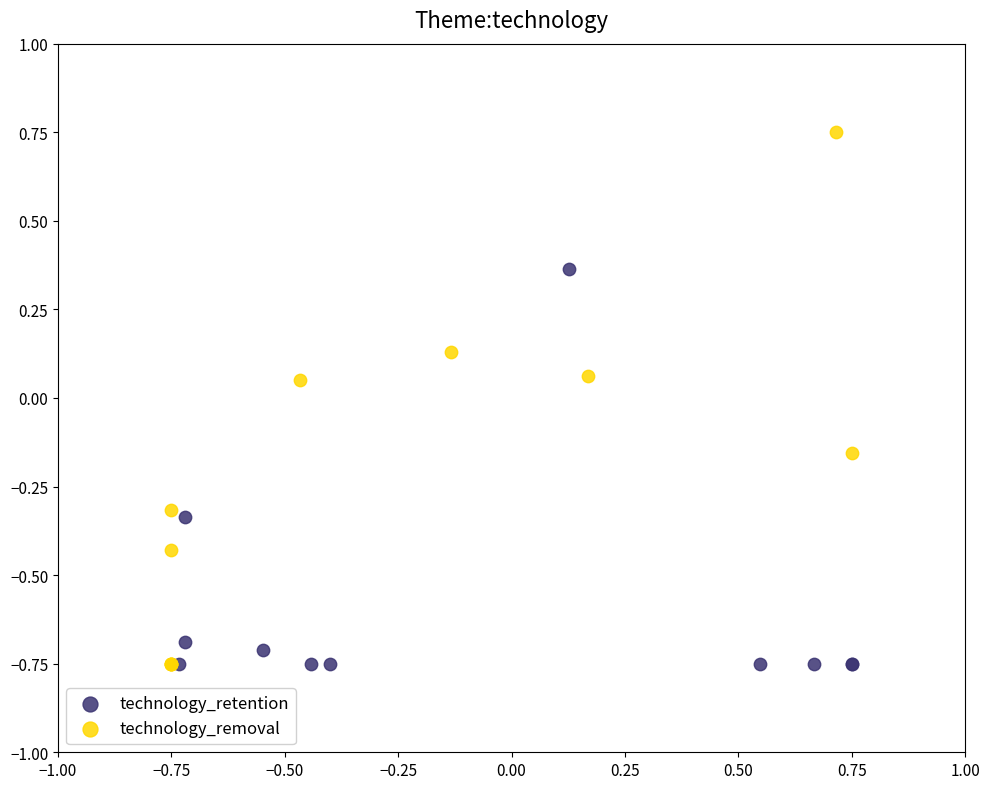

What are all the series names shown in the legend?

technology_retention, technology_removal